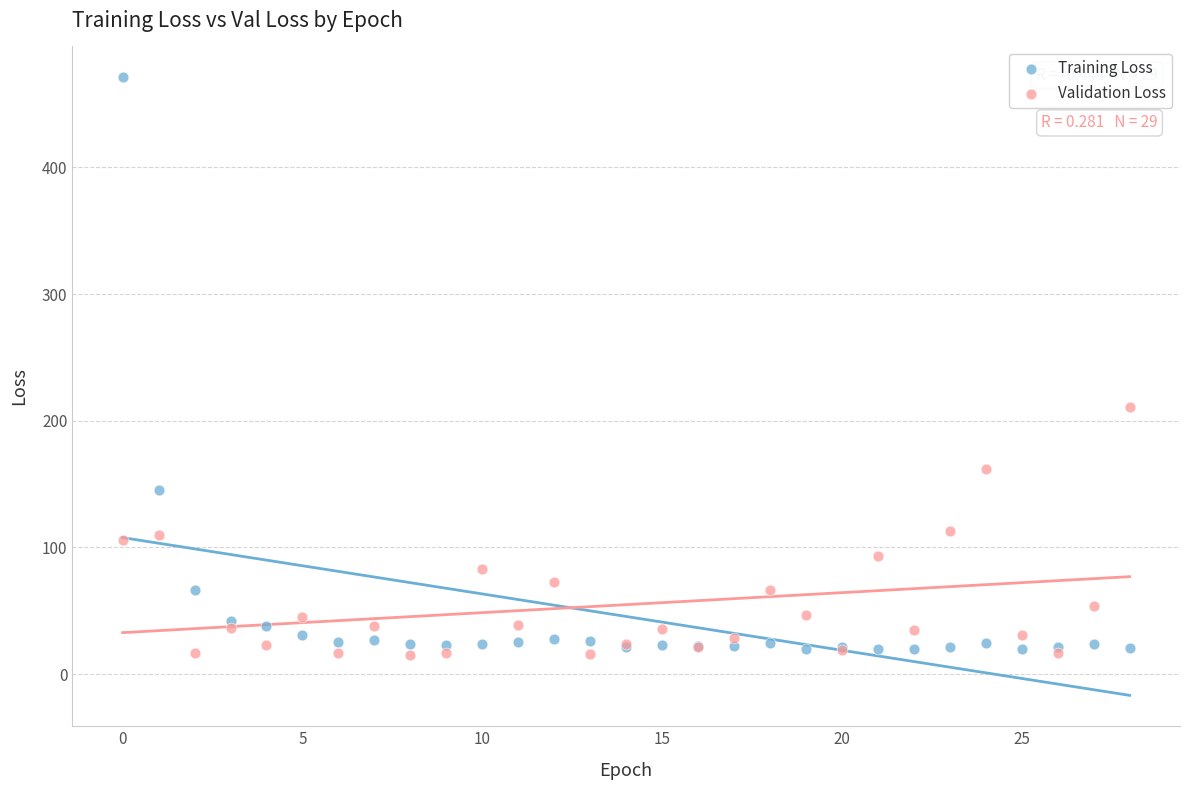

Which series has the widest spread of Y values?

Training Loss